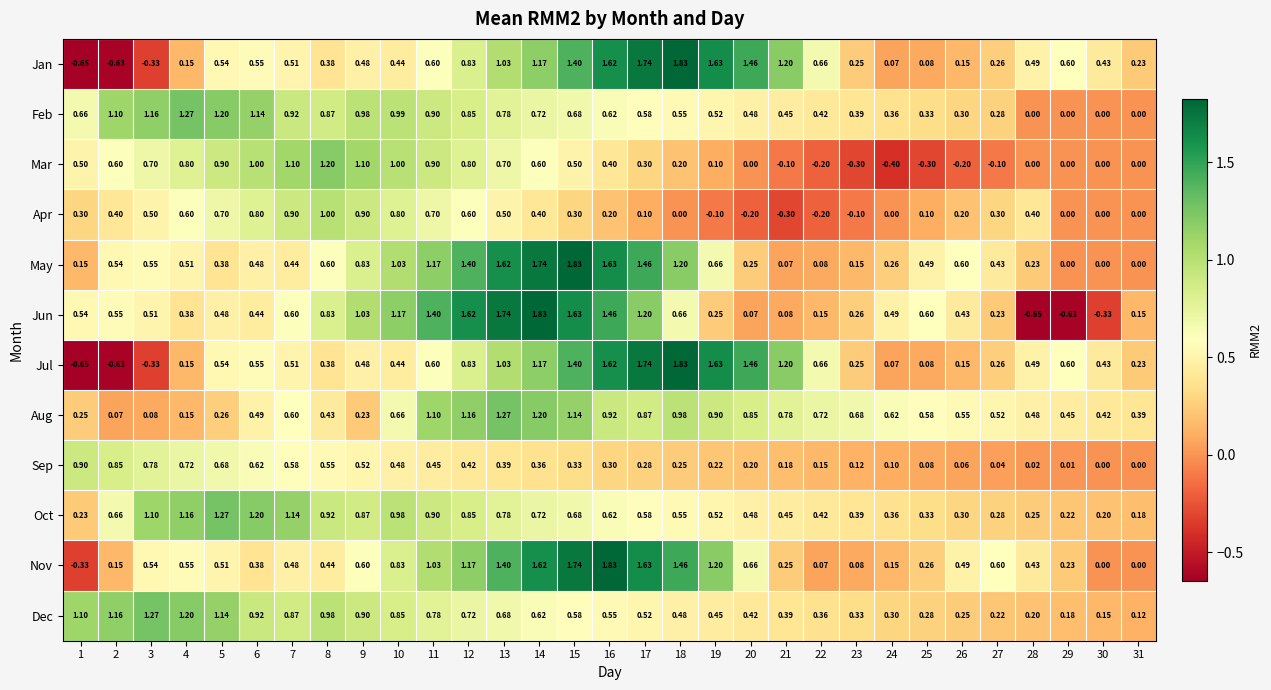

Which series changed the most between 24 and 25?

May